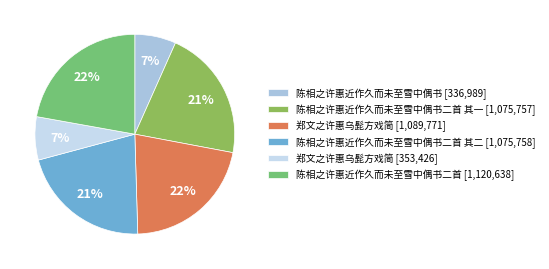

What is the smallest slice in the pie chart?

陈相之许惠近作久而未至雪中偶书